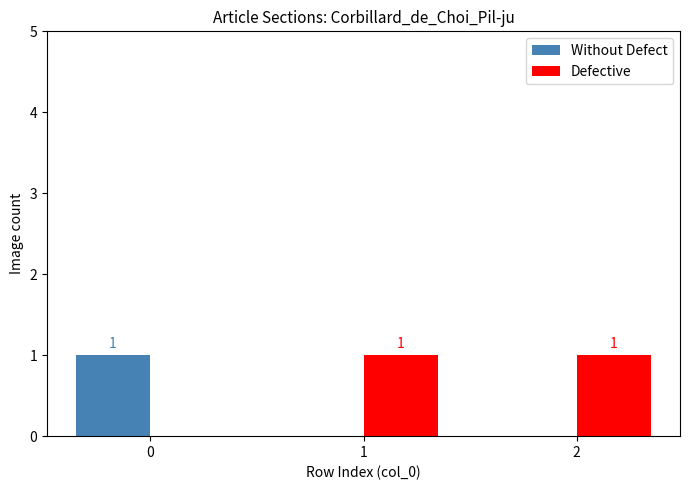

What are all the series names shown in the legend?

Without Defect, Defective